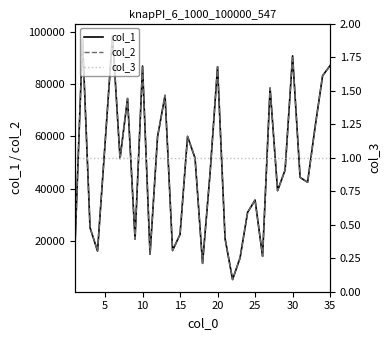

True or false: col_3 and col_1 cross at least once.

False